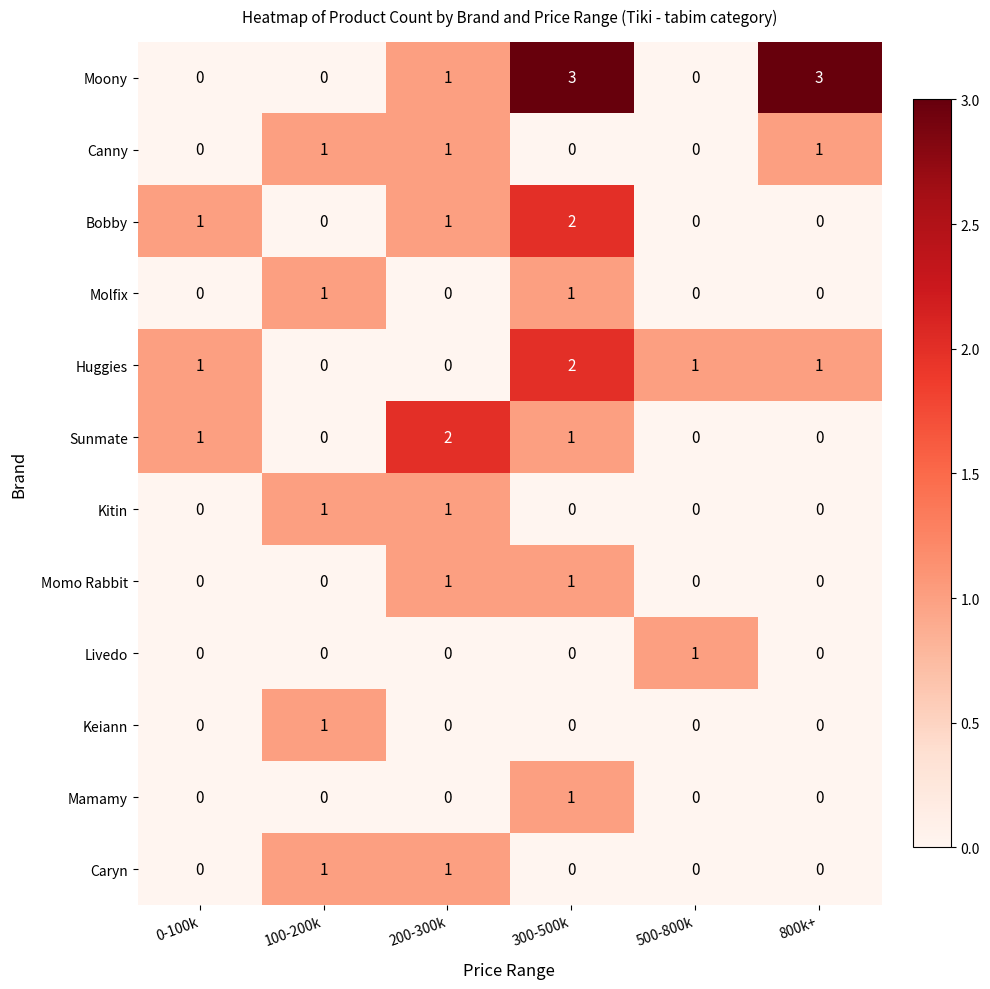

What is the sum of all Huggies values?

5